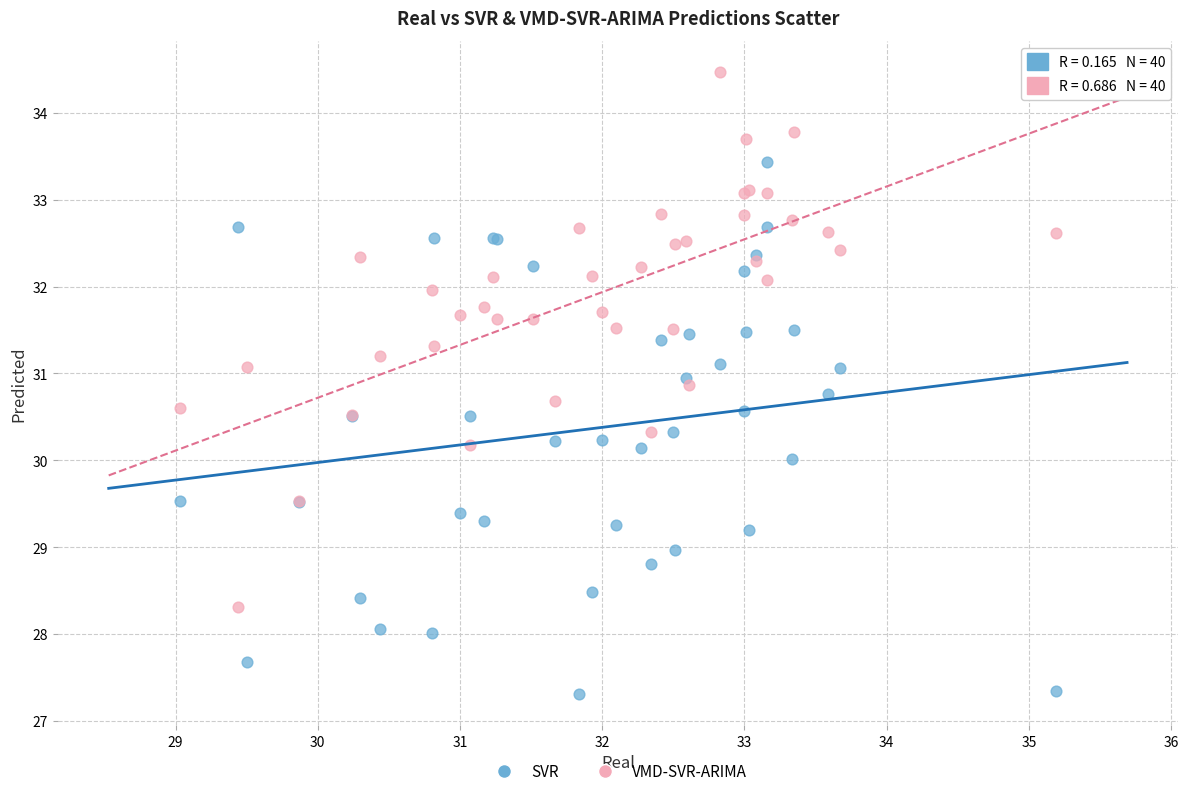

Which series reaches the maximum Y coordinate?

VMD-SVR-ARIMA